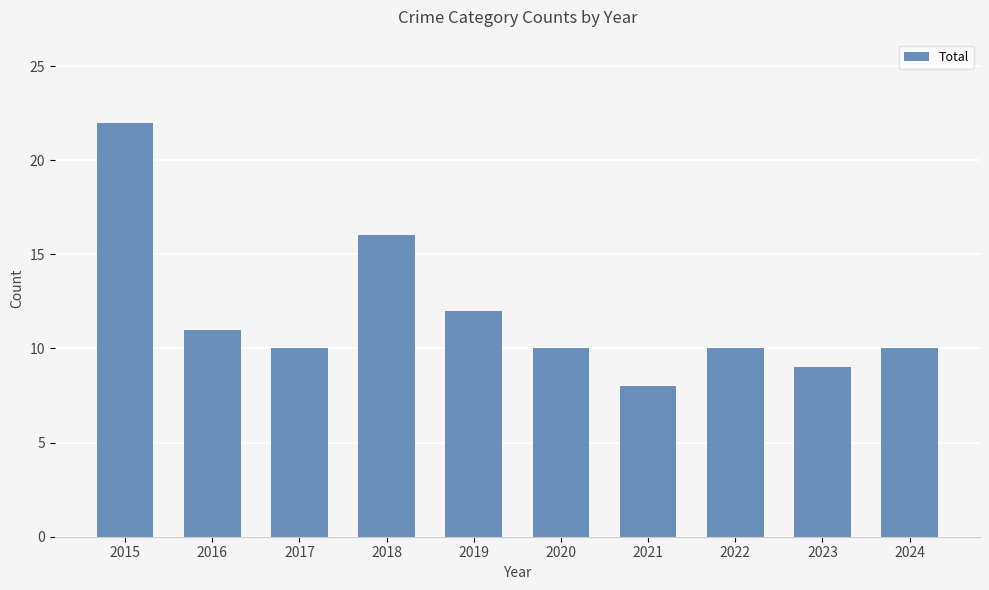

What is the difference between the second highest and minimum values?

8